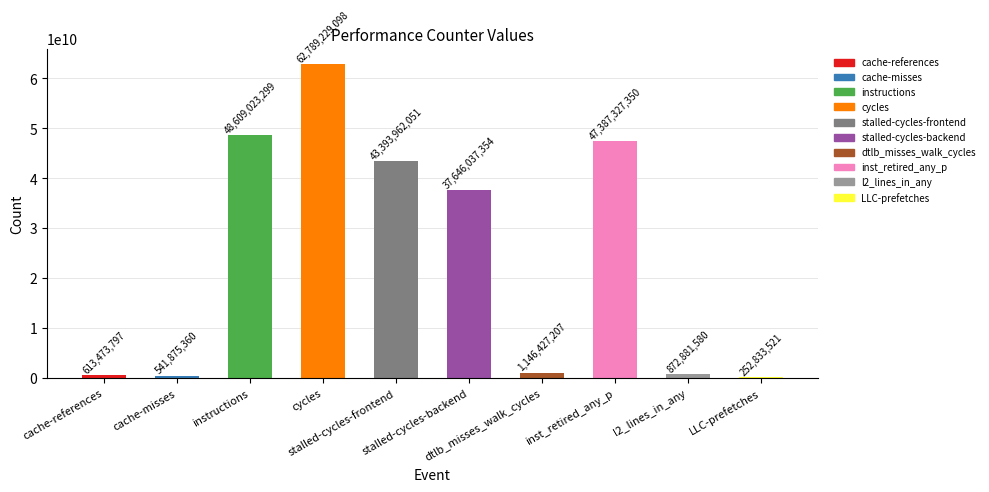

What is the label of the 9th bar from the right?

cache-misses